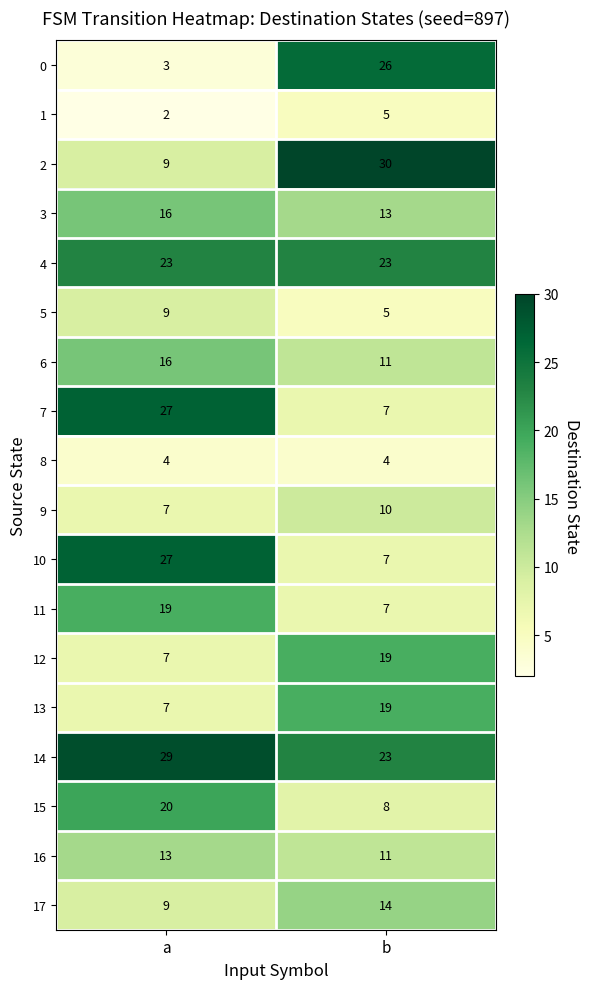

What is the highest value of the 11 series?

19